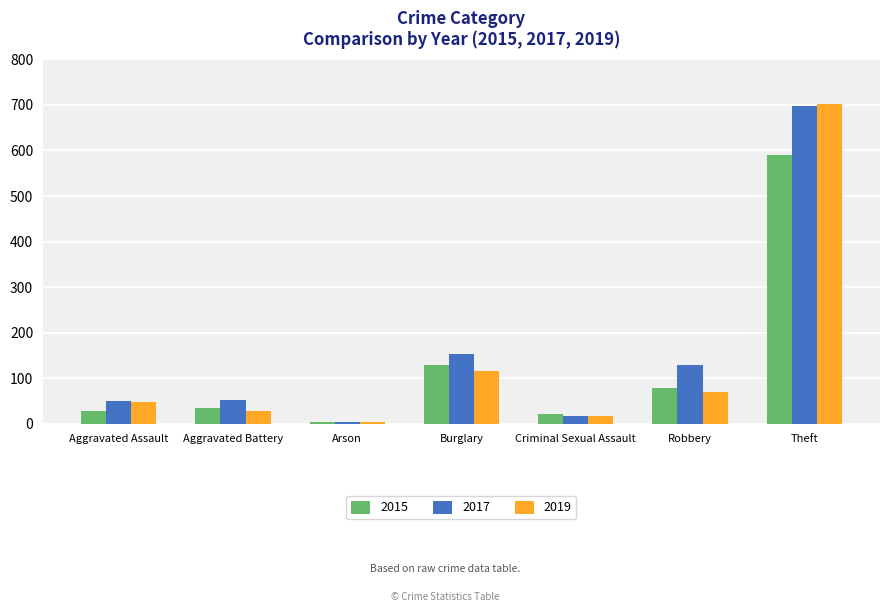

What is the average value of the 2019 series?

141